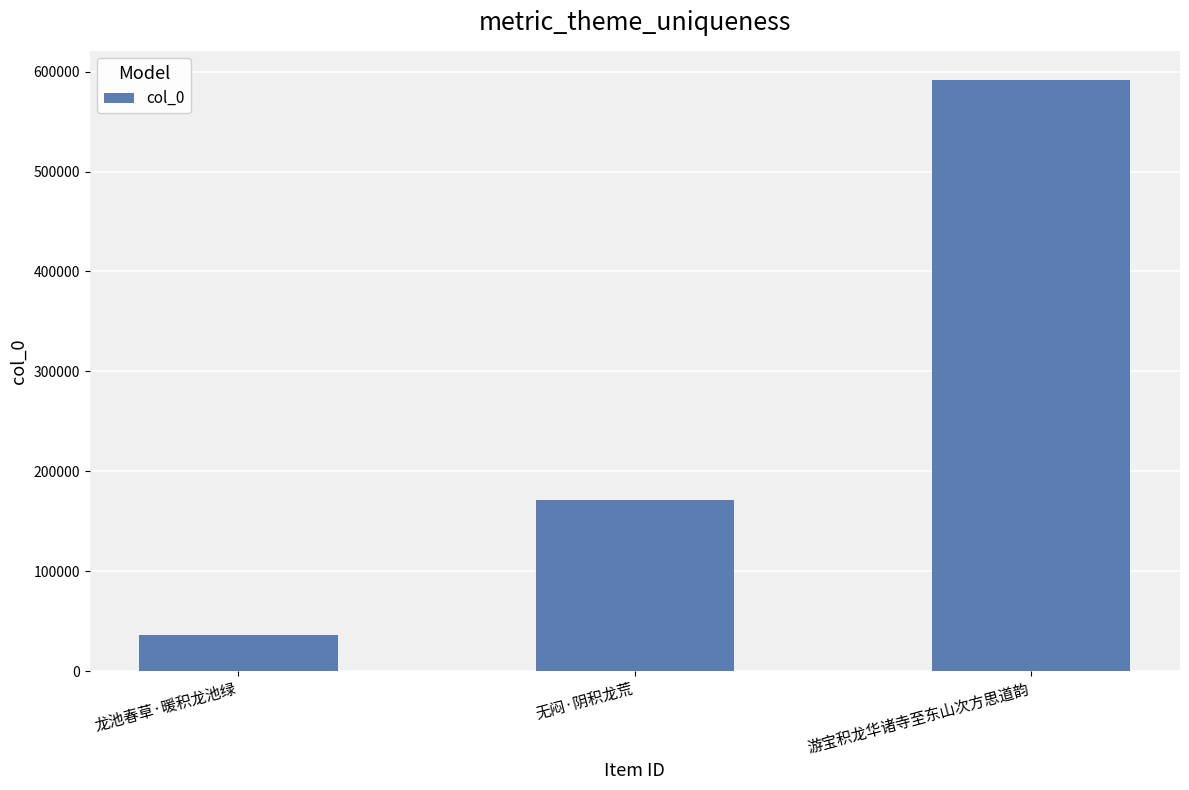

Reading left to right, transcribe all the data shown in this chart.

龙池春草·暖积龙池绿=36010	无闷·阴积龙荒=171701	游宝积龙华诸寺至东山次方思道韵=591247